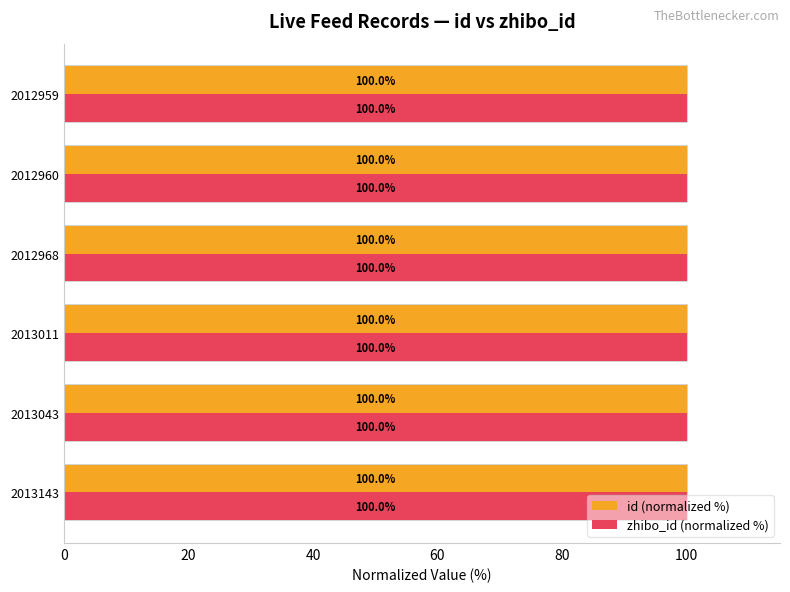

How many bars are there in each group?

2